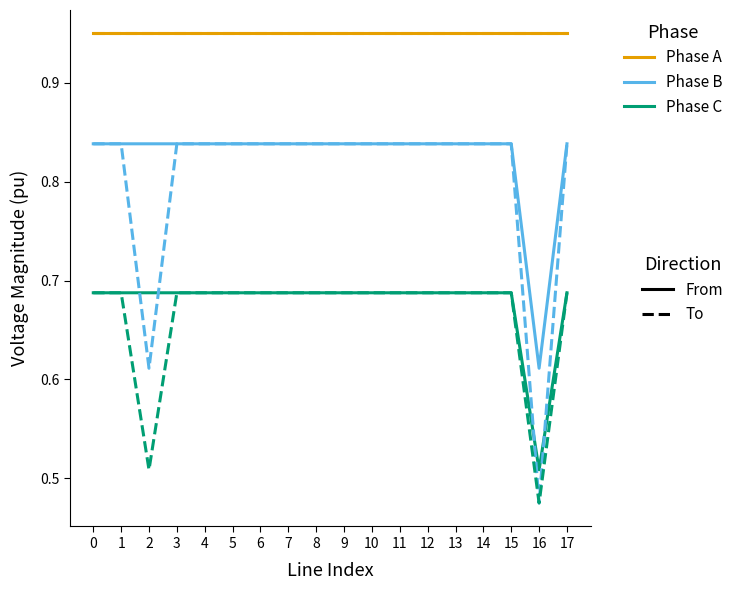

At which category is the sum across all series the highest?

15